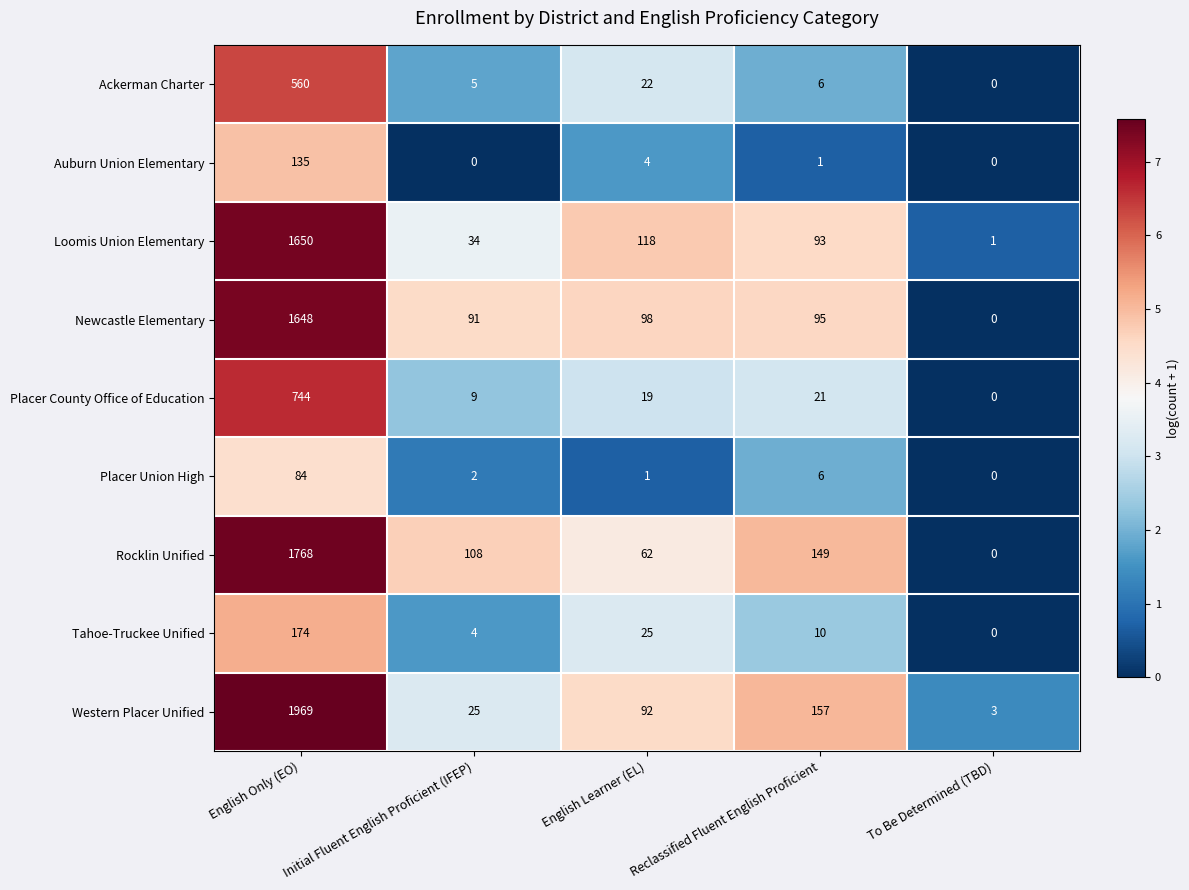

What is the average value of the Newcastle Elementary series?

386